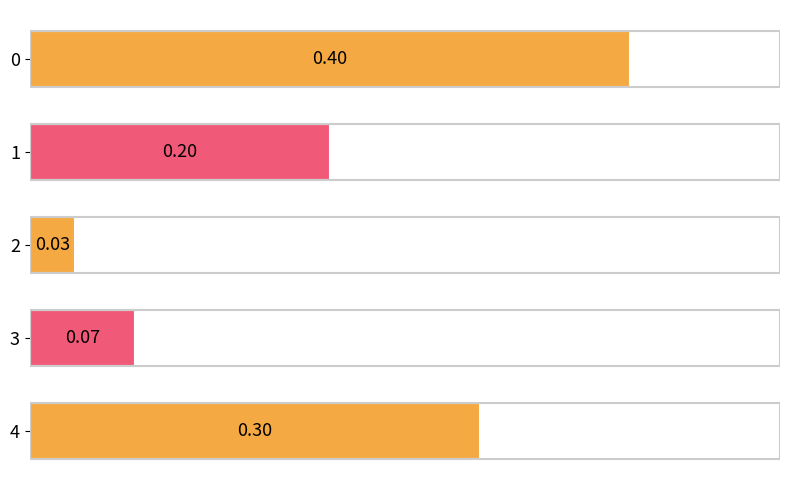

What is the difference between the maximum and minimum values?

0.4